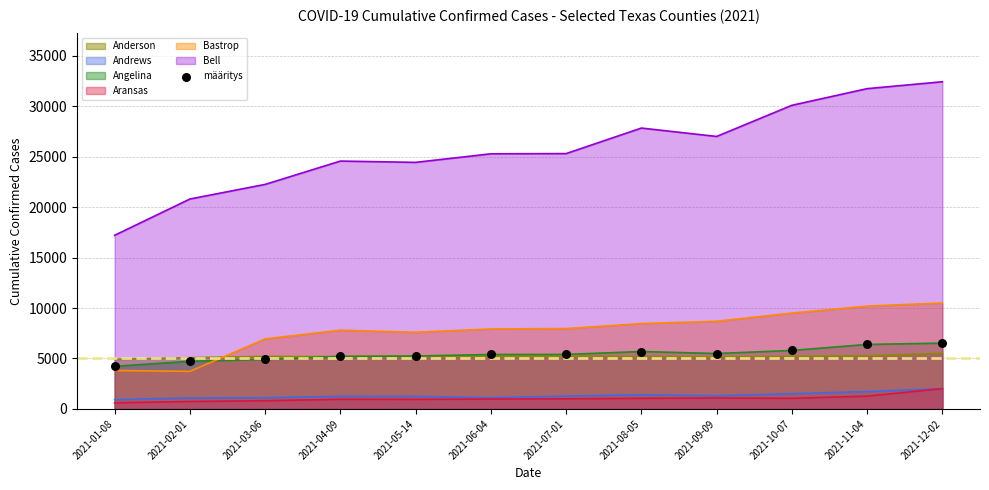

Which has a higher value, 2021-08-05 or 2021-02-01?

2021-08-05